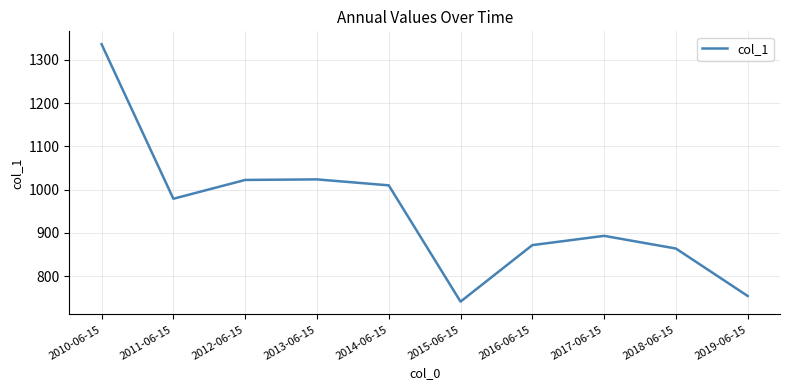

At which category does the data reach its first local valley?

2011-06-15